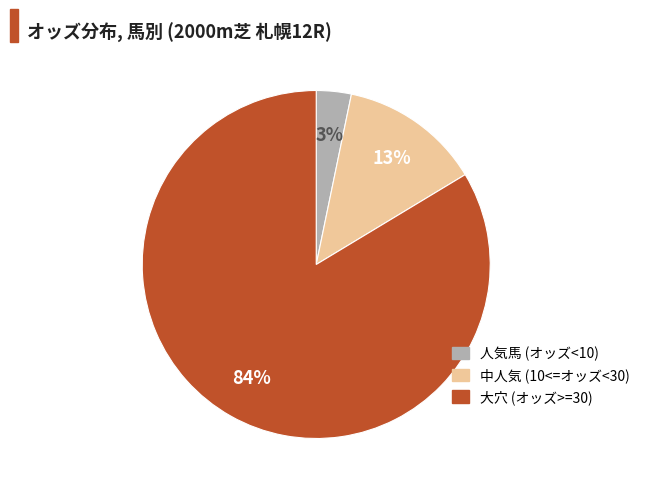

To the nearest percent, what is the average slice percentage?

33%